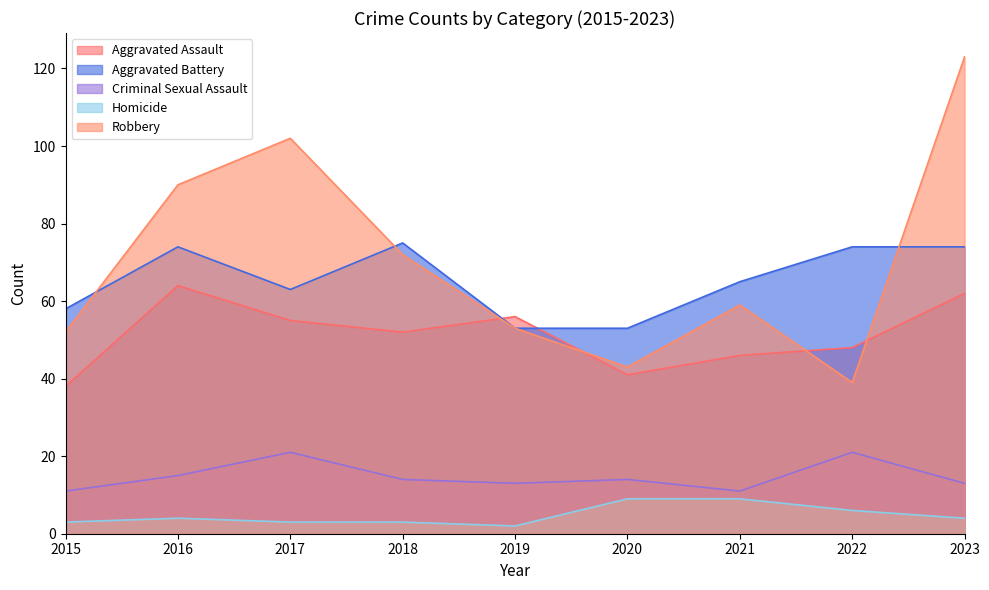

The value of Homicide at 2022 is 9. True or false?

False